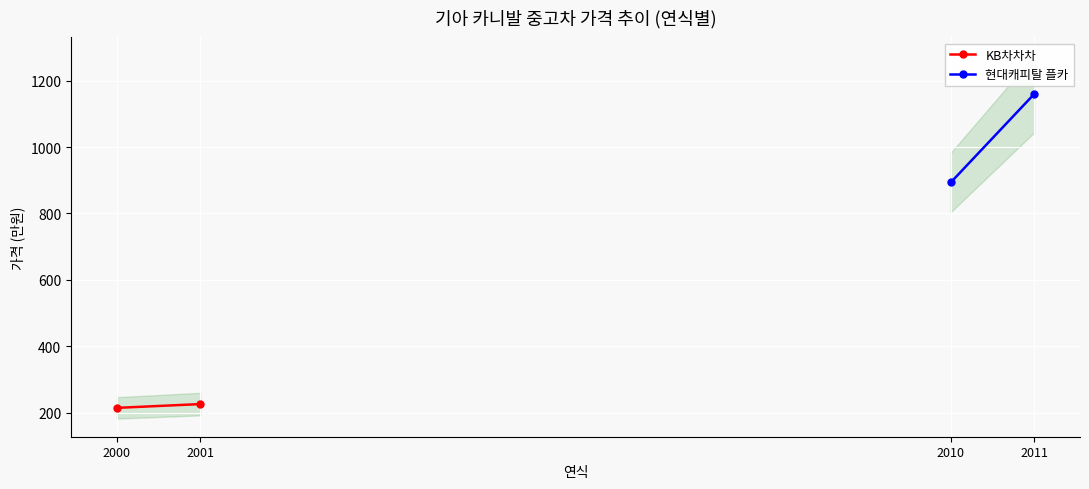

Count the number of categories in the chart.

4